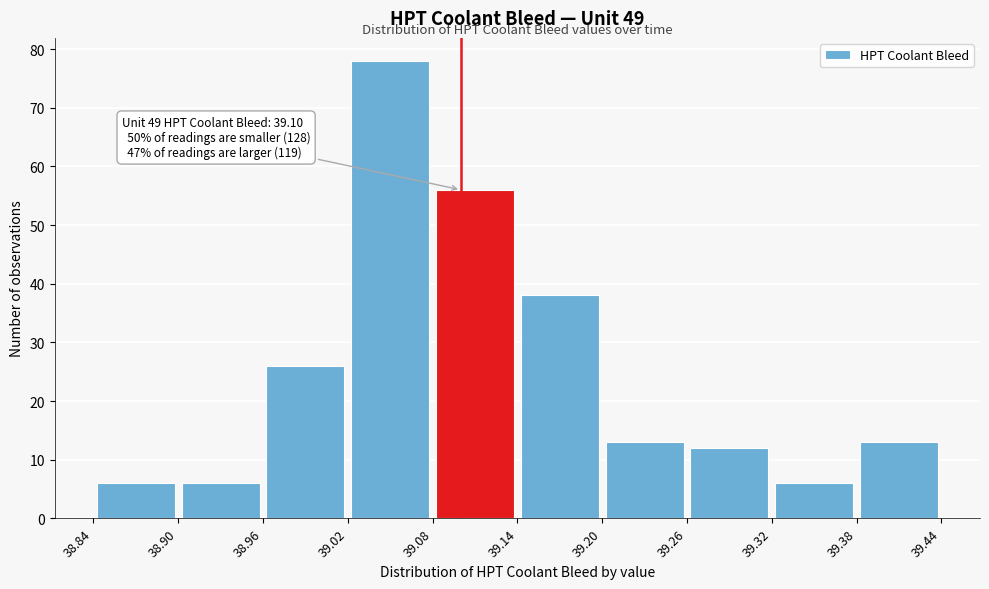

Over which range of the x-axis is the bar tallest?

39.02 to 39.08